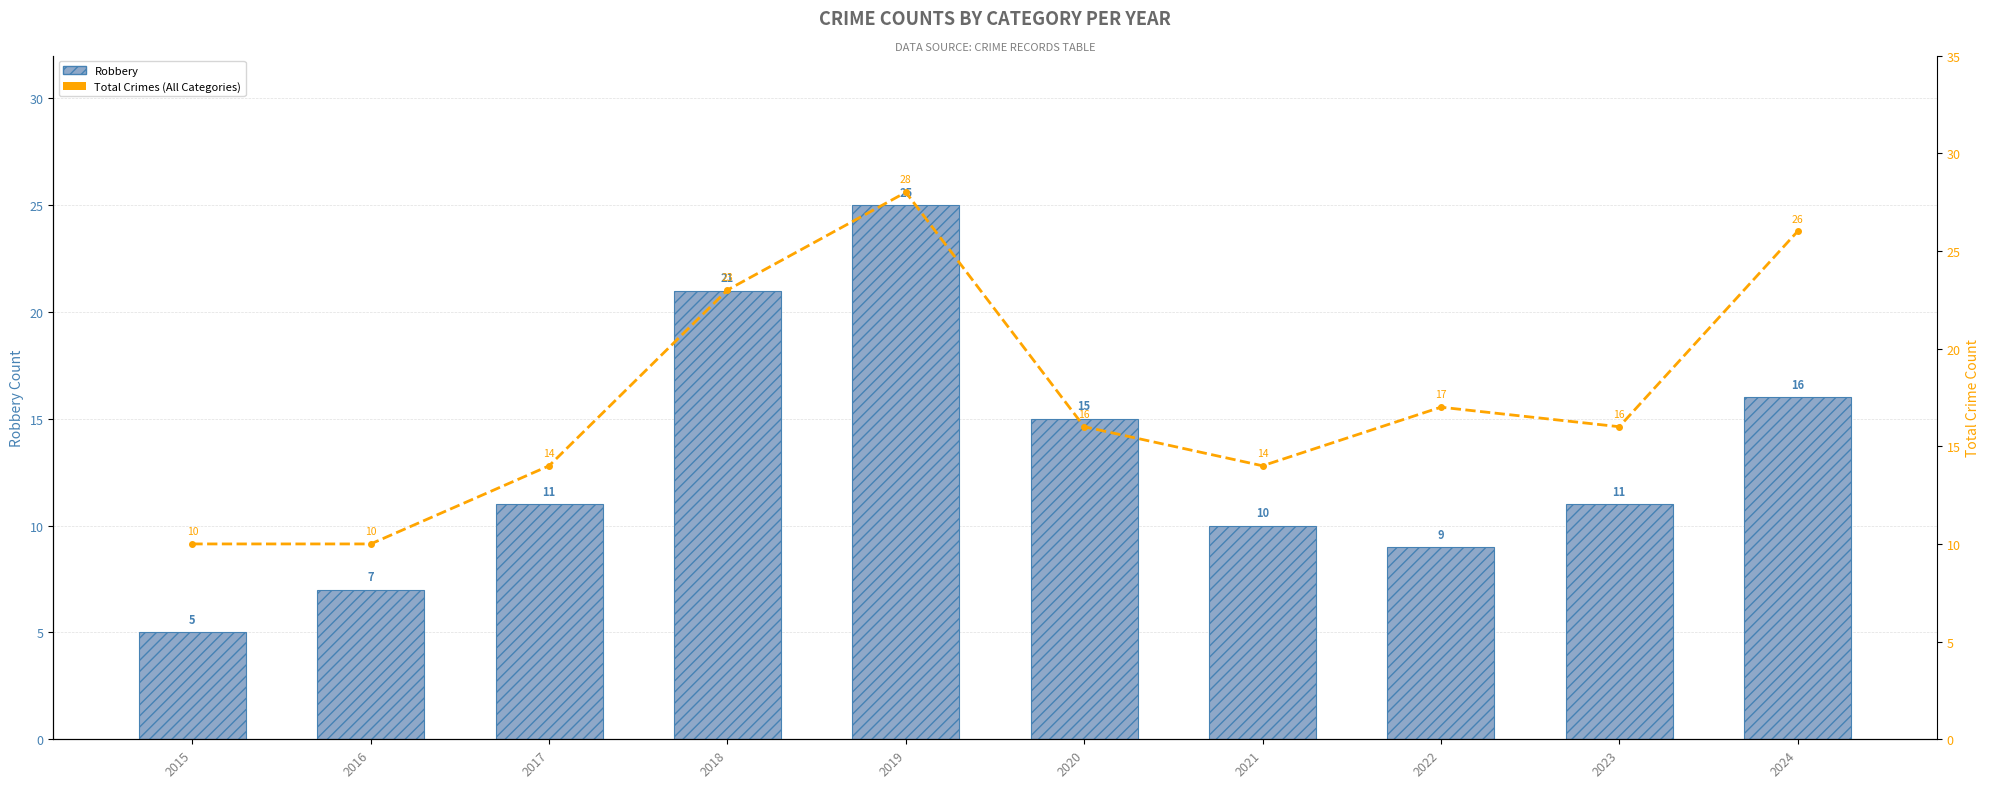

Is it true that Total Crimes (All Categories) equals 21 at 2023?

False